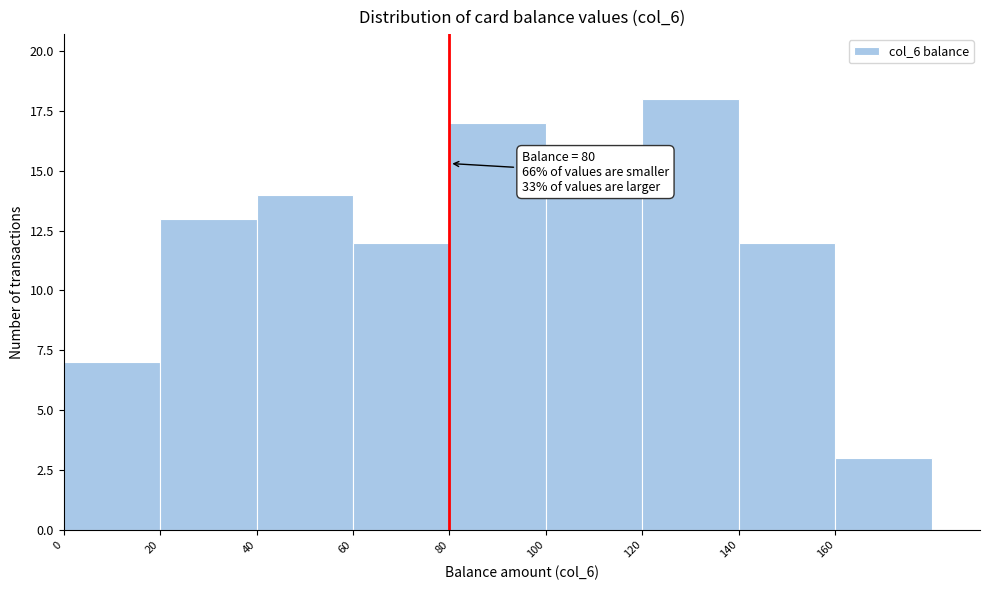

Which range on the x-axis has the tallest bar?

120 to 140